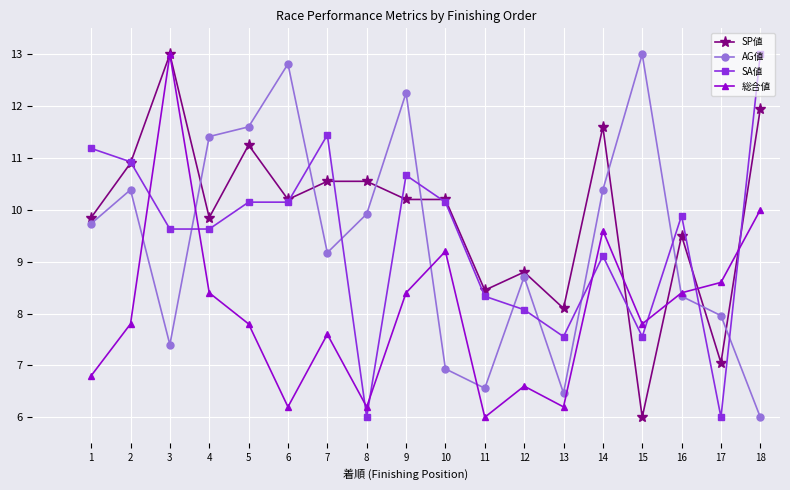

The value of SP値 at 6 is 16.6. True or false?

False